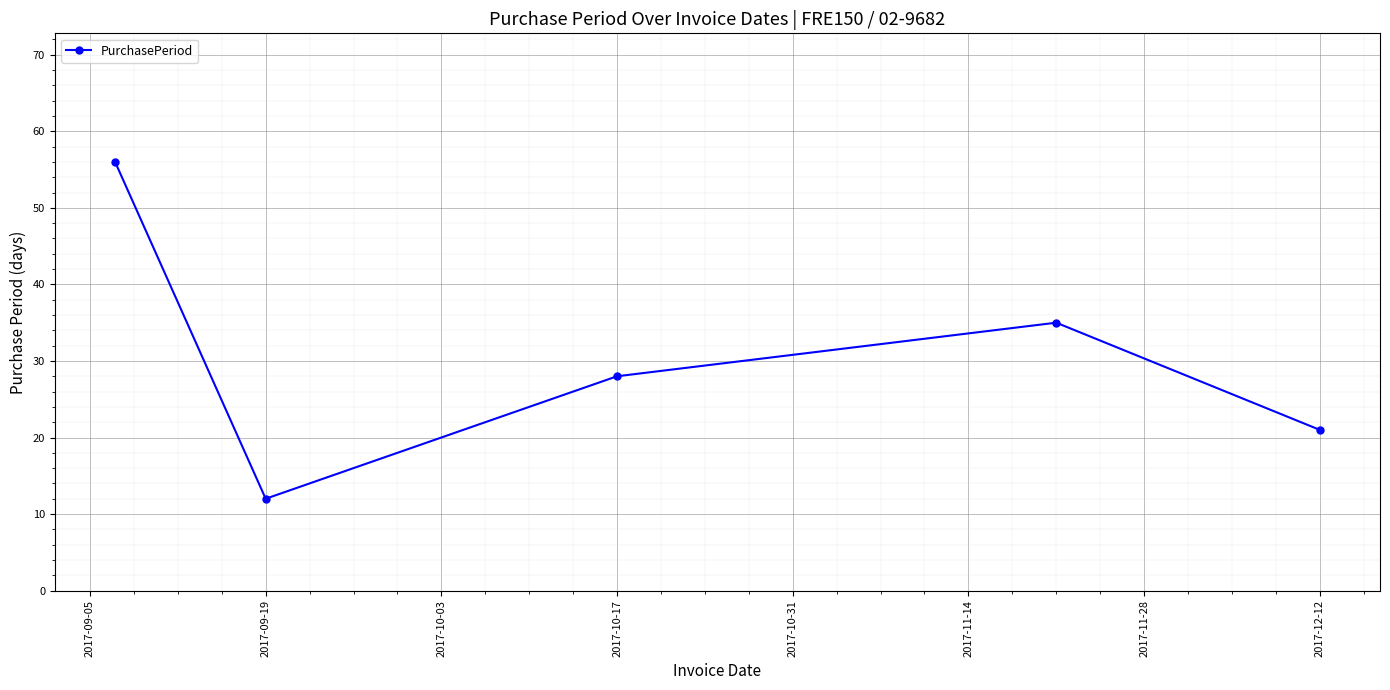

What is the minimum value shown in the chart?

12